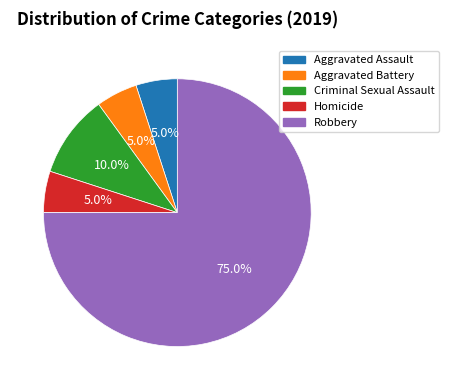

To the nearest percent, what portion does Aggravated Battery represent?

5%